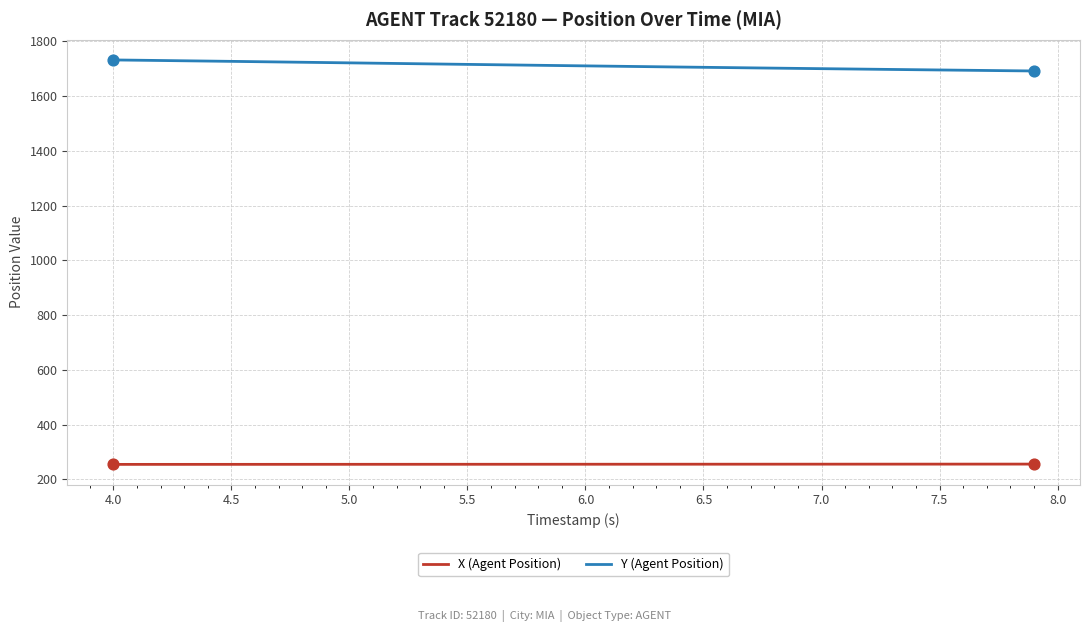

What is the maximum value shown in the chart?

1731.8